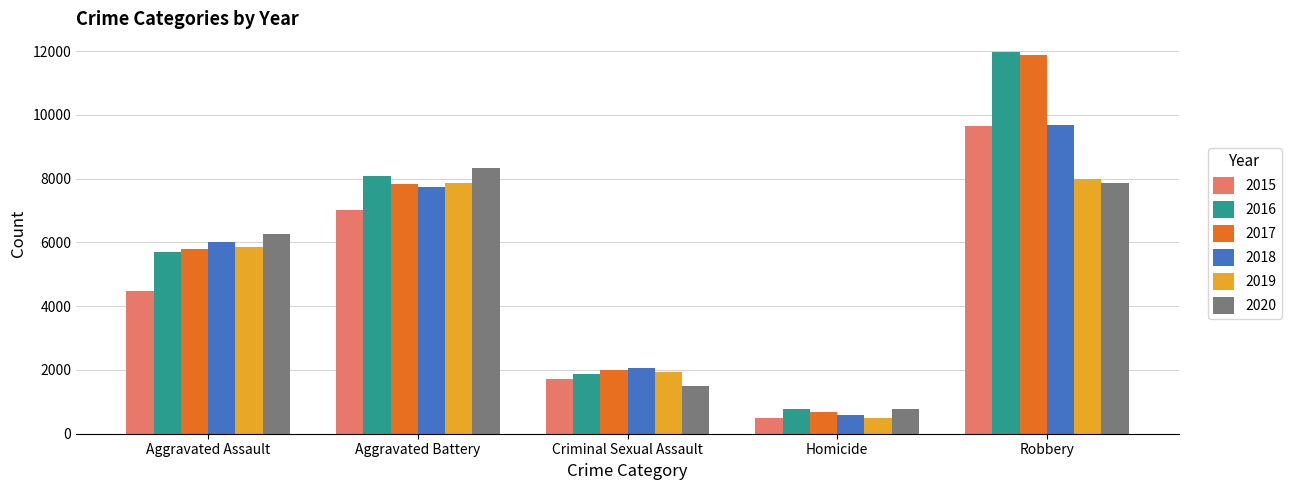

Which category has the lowest value in the 2019 series?

Homicide